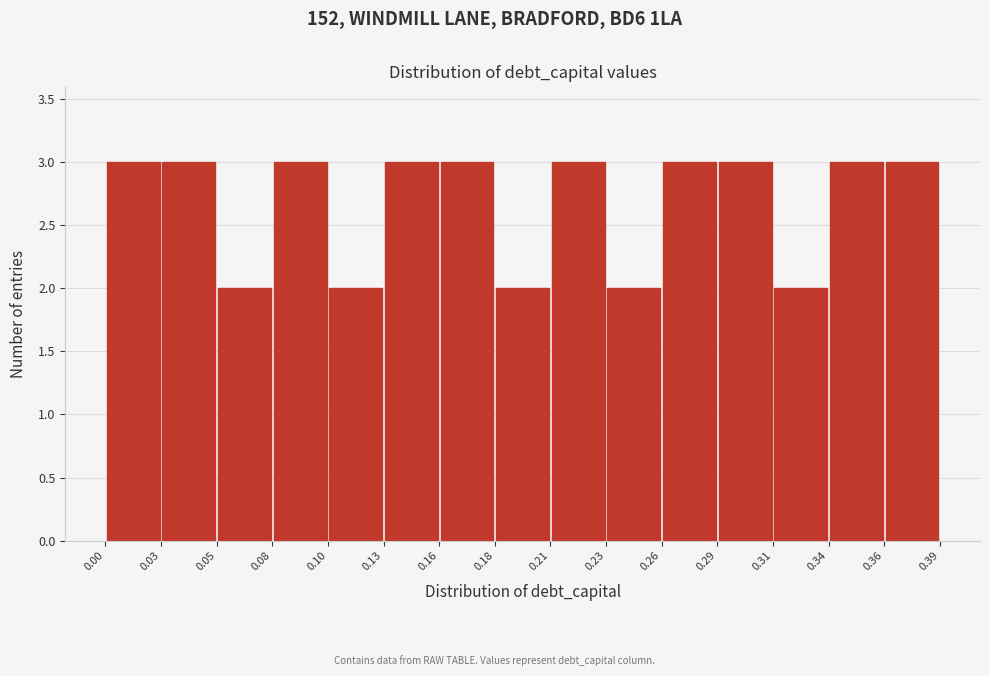

Reading left to right, list every bar in this chart as the range it spans on the x-axis followed by its height. The values are not printed on the chart, so give them approximately, as read against the axis.

0.00 to 0.03: 3
0.03 to 0.05: 3
0.05 to 0.08: 2
0.08 to 0.10: 3
0.10 to 0.13: 2
0.13 to 0.16: 3
0.16 to 0.18: 3
0.18 to 0.21: 2
0.21 to 0.23: 3
0.23 to 0.26: 2
0.26 to 0.29: 3
0.29 to 0.31: 3
0.31 to 0.34: 2
0.34 to 0.36: 3
0.36 to 0.39: 3